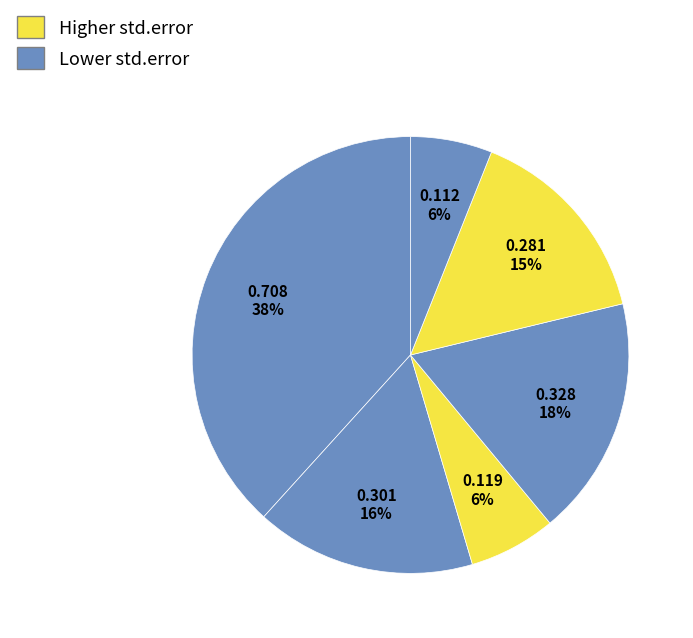

How many slices are in this pie chart?

6